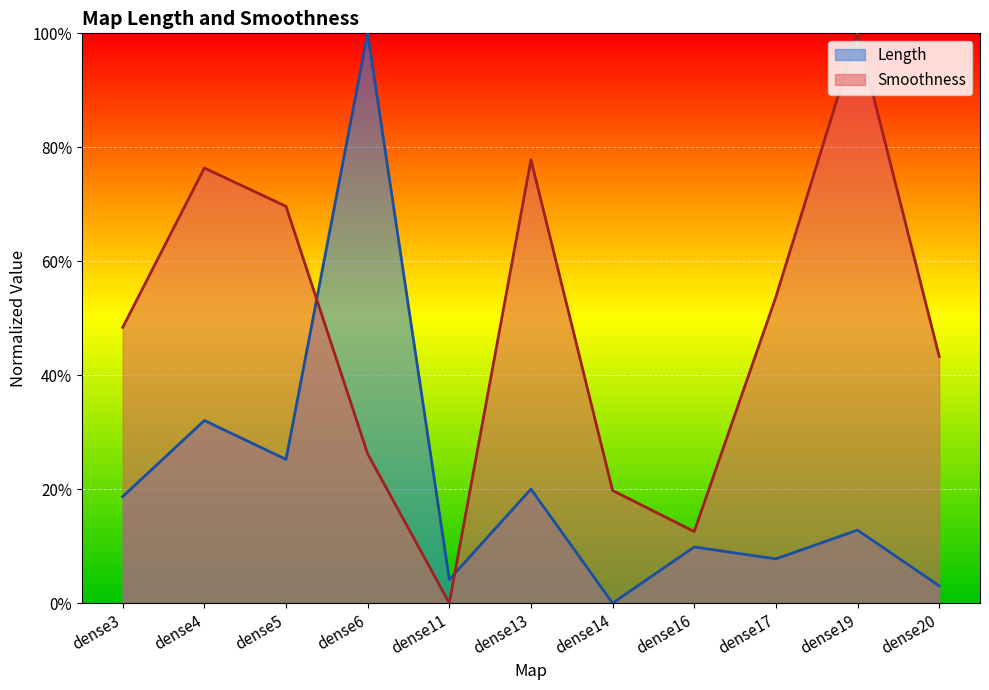

How many values in the Length series exceed 0?

10